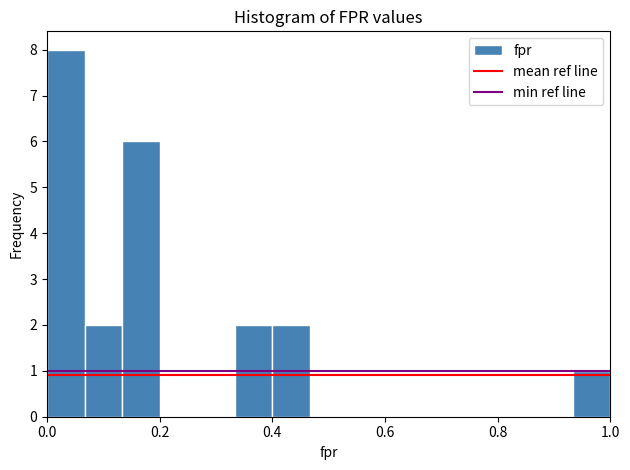

Around what value on the x-axis is the tallest bar? Give the approximate position of its centre, as read against the axis.

0.04